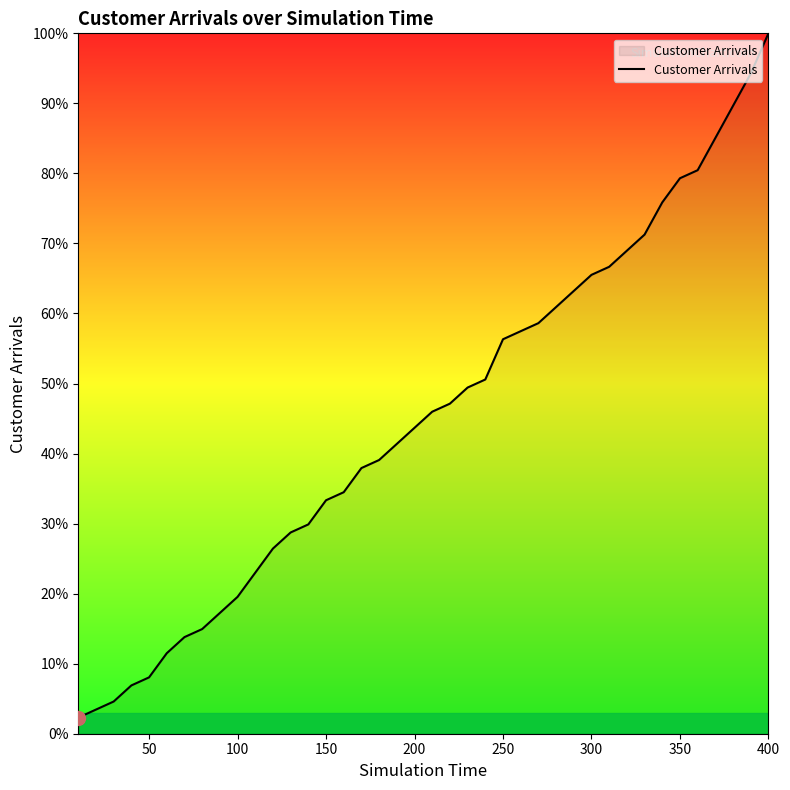

What is the minimum value shown in the chart?

2.3